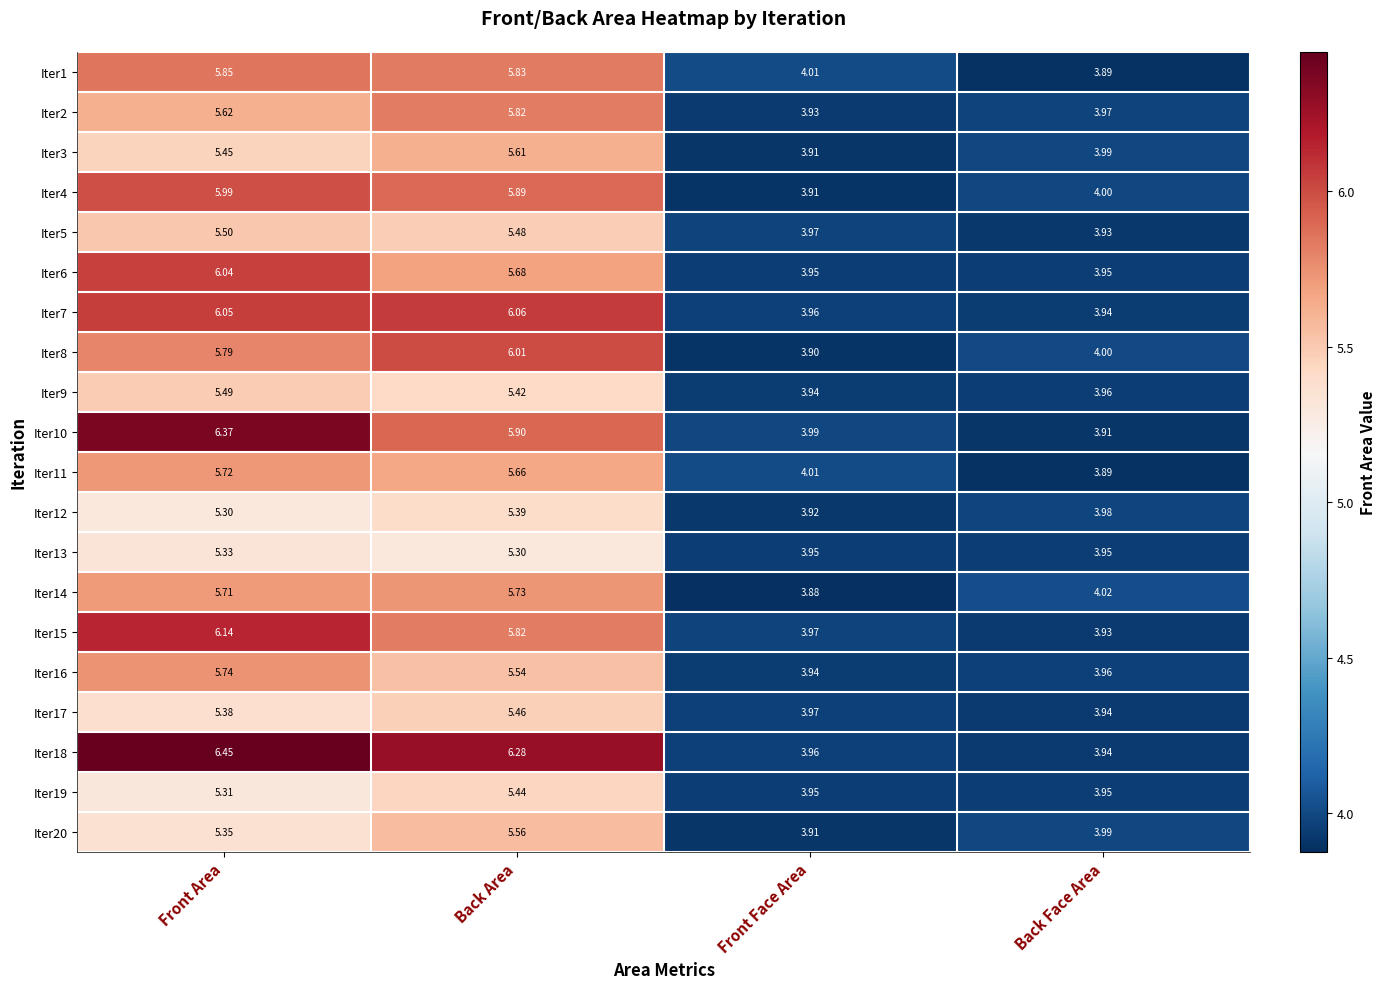

Count the number of categories in the chart.

4